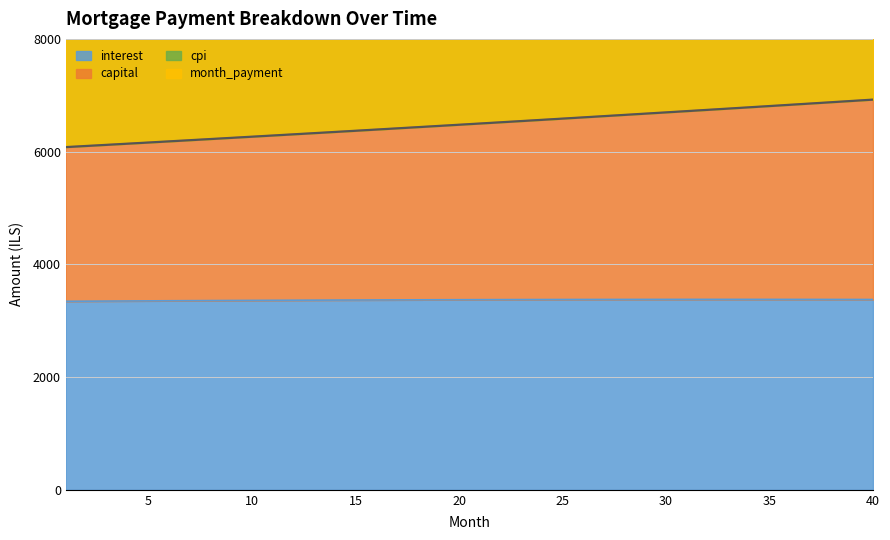

How many values in the month_payment series are below 6498?

20